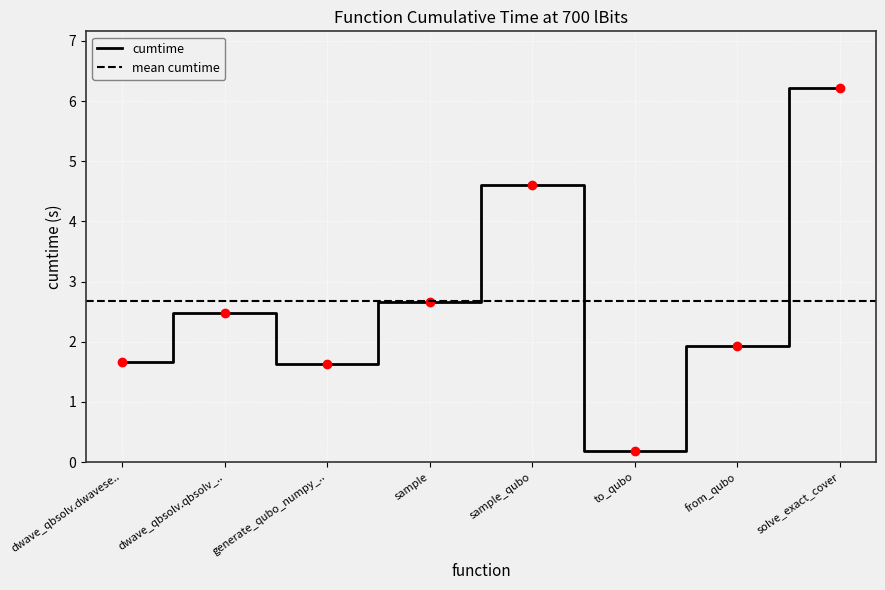

Reading left to right, transcribe all the data shown in this chart.

1.7	2.5	1.6	2.7	4.6	0.2	1.9	6.2